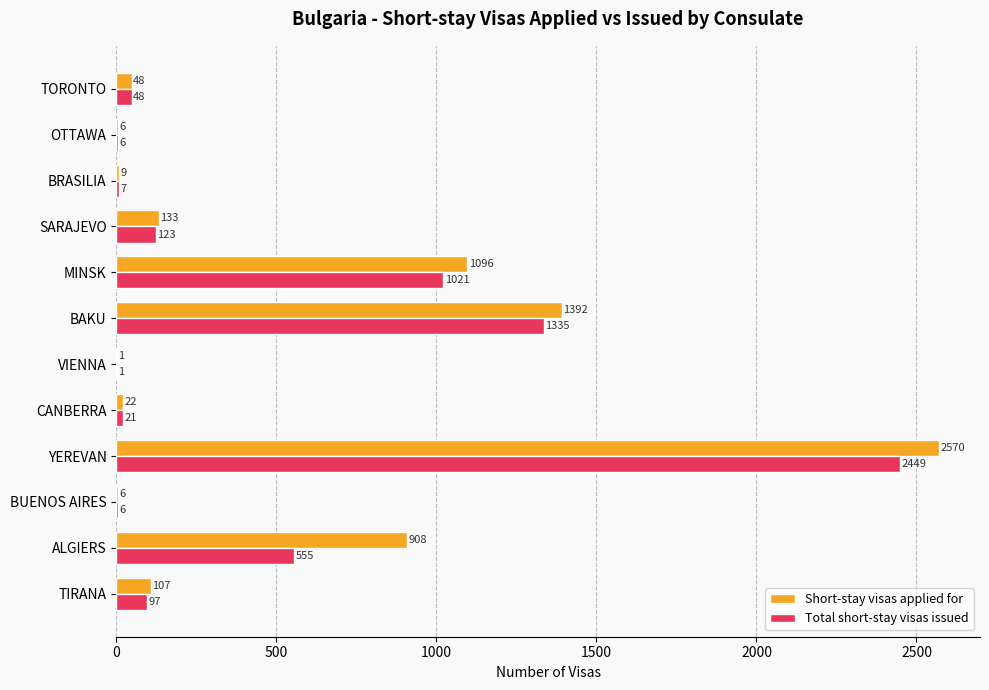

Is it true that Total short-stay visas issued equals 97 at TIRANA?

True